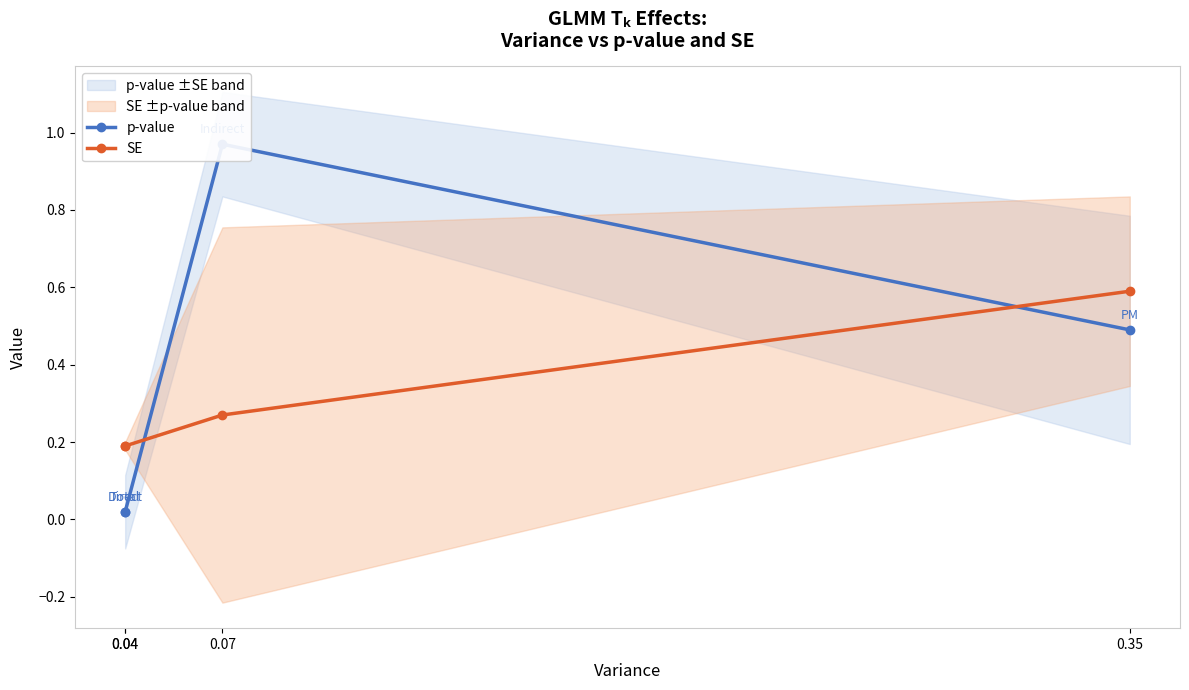

Reading left to right, list all the values displayed in this chart.

p-value: 0.0	0.0	1.0	0.5
SE: 0.2	0.2	0.3	0.6